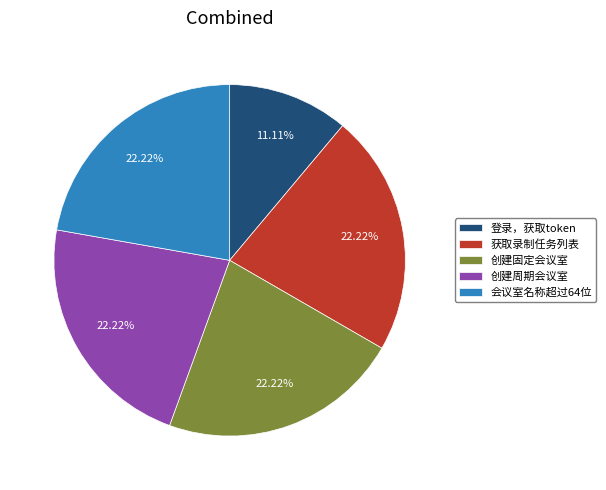

Is there a majority slice in this chart?

No